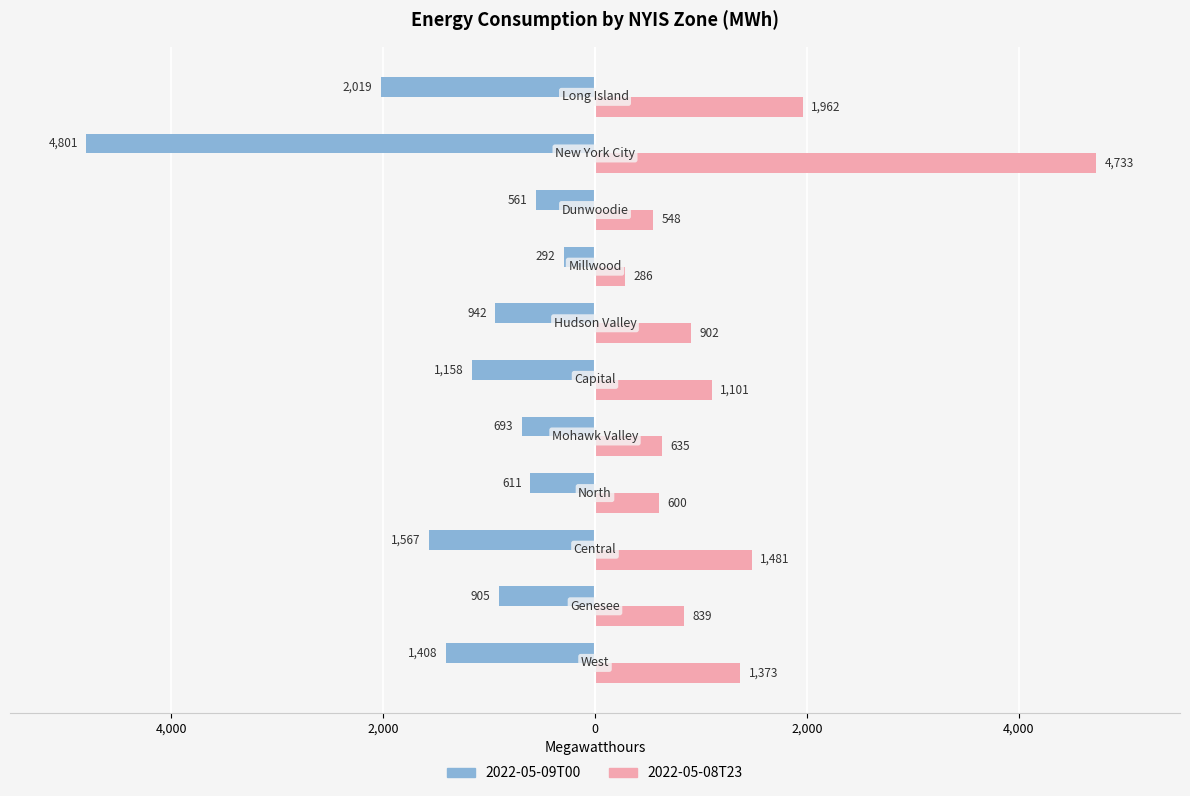

What are all the series names shown in the legend?

2022-05-09T00, 2022-05-08T23